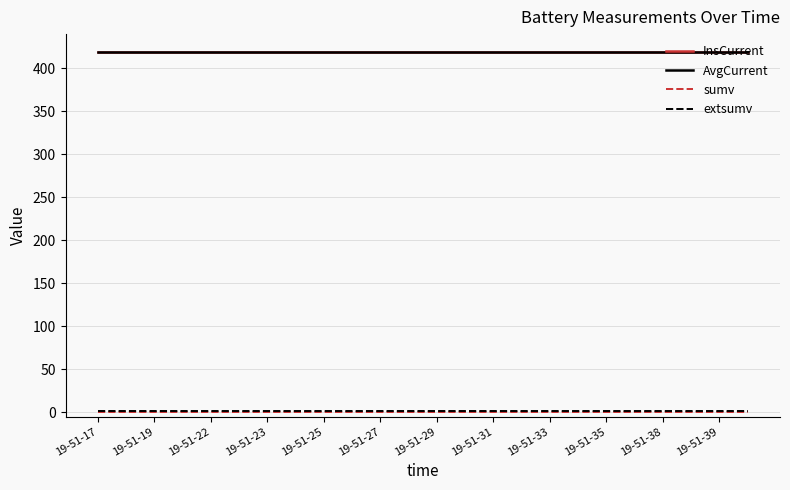

What are all the series names shown in the legend?

InsCurrent, AvgCurrent, sumv, extsumv